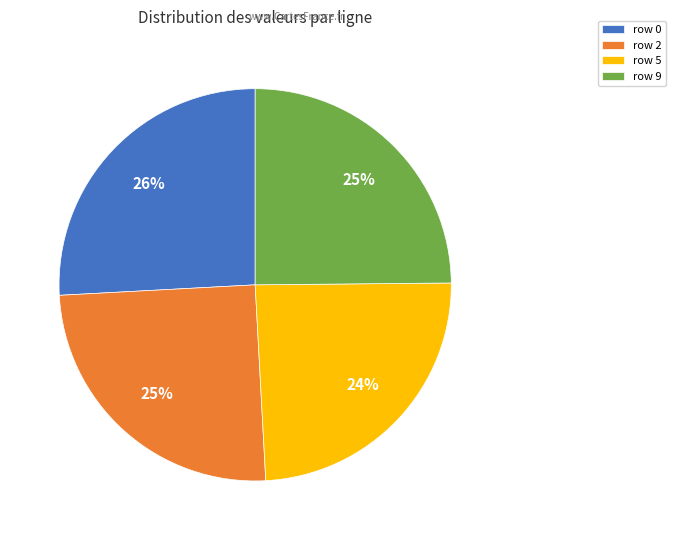

Count the number of slices in the pie.

4